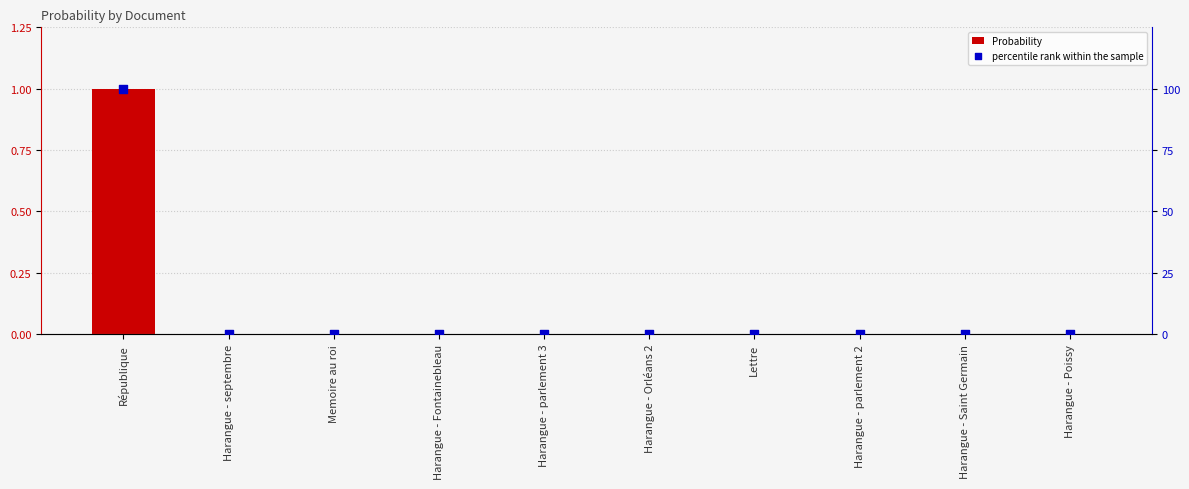

At which category is the sum across all series the highest?

République